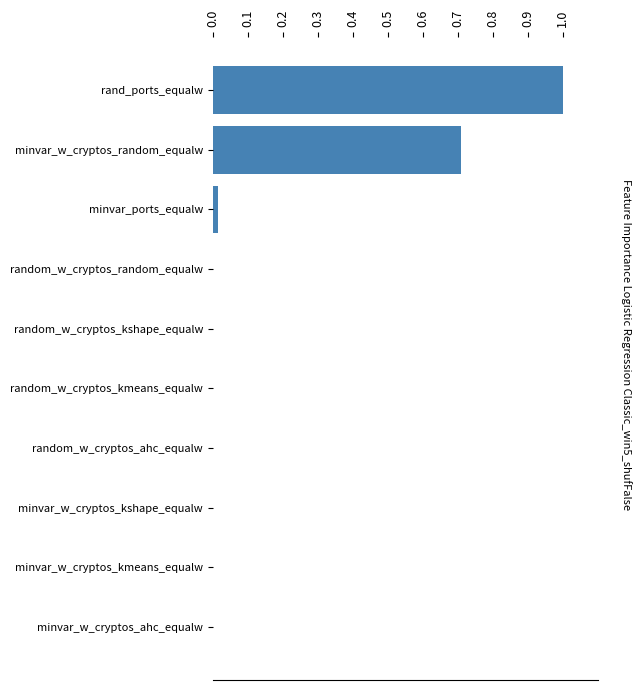

What is the change in value from random_w_cryptos_kshape_equalw to minvar_w_cryptos_random_equalw?

+0.7